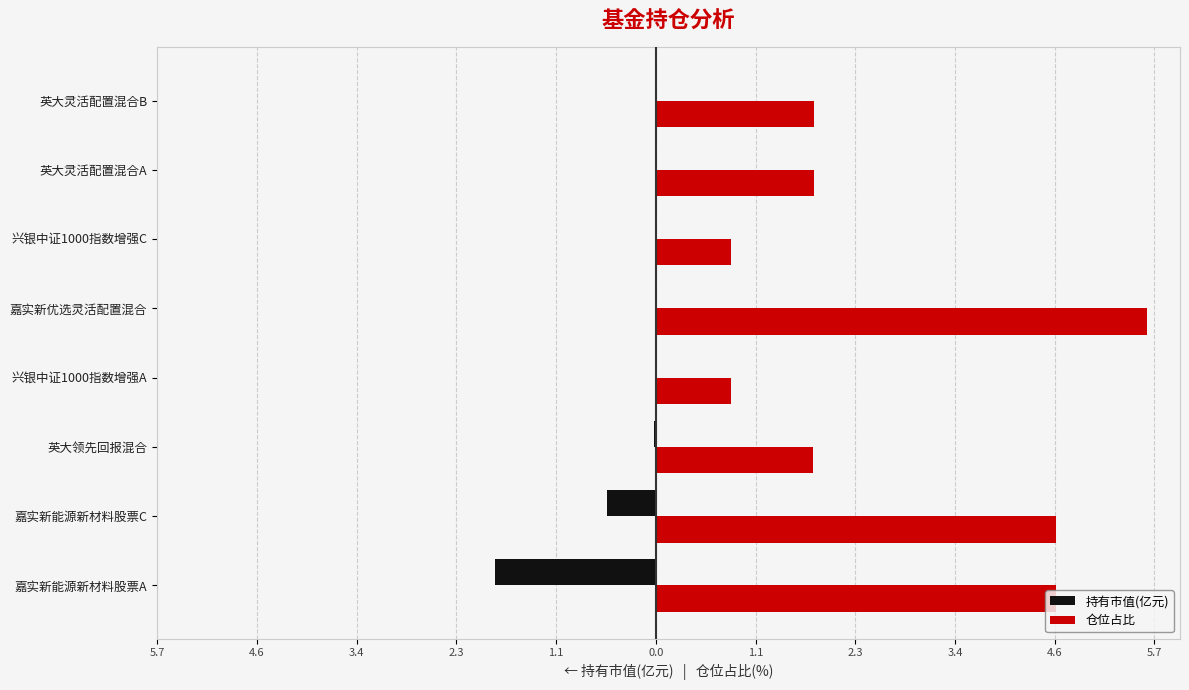

What are all the series names shown in the legend?

持有市值(亿元), 仓位占比